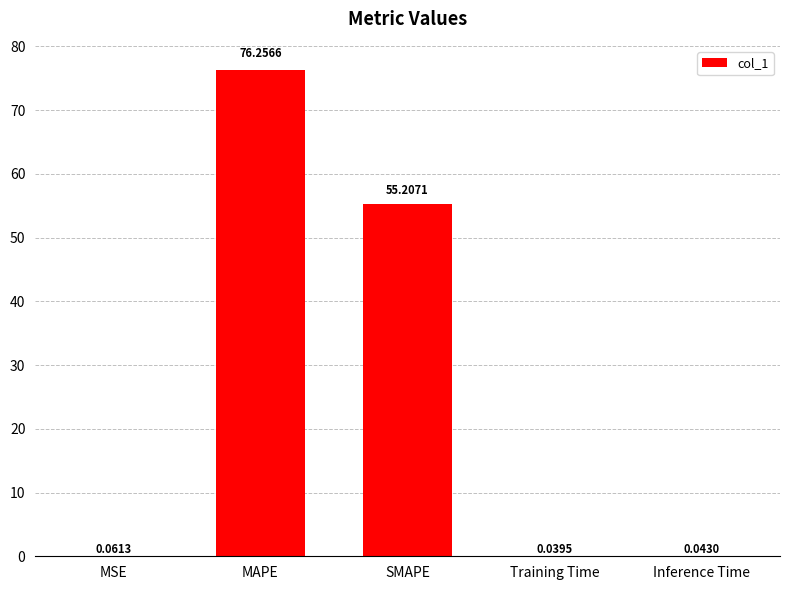

The value at SMAPE is 55.2. True or false?

True